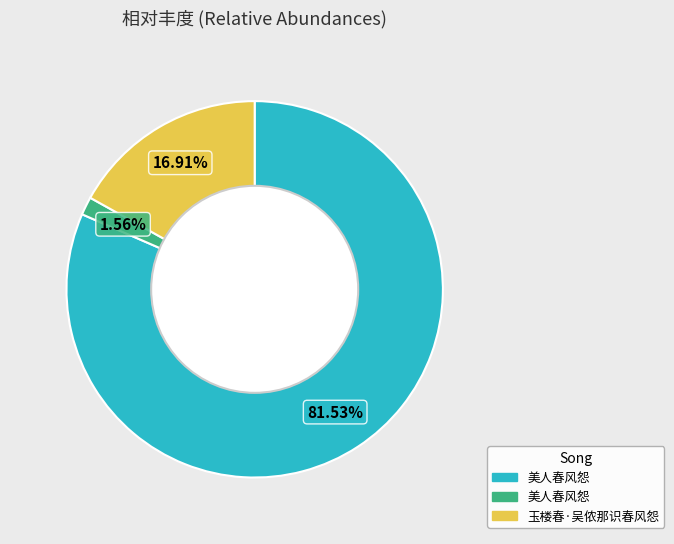

To the nearest percent, what is the average slice percentage?

33%